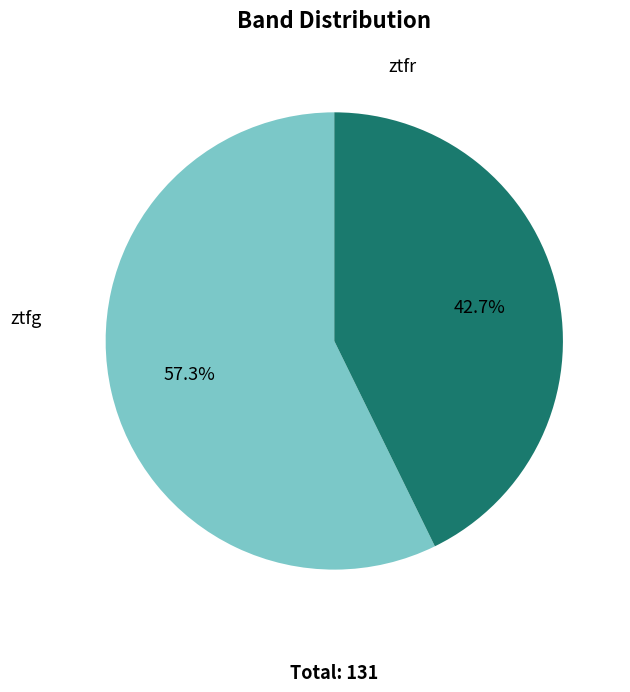

To the nearest percent, what is the combined percentage of ztfg and ztfr?

100%